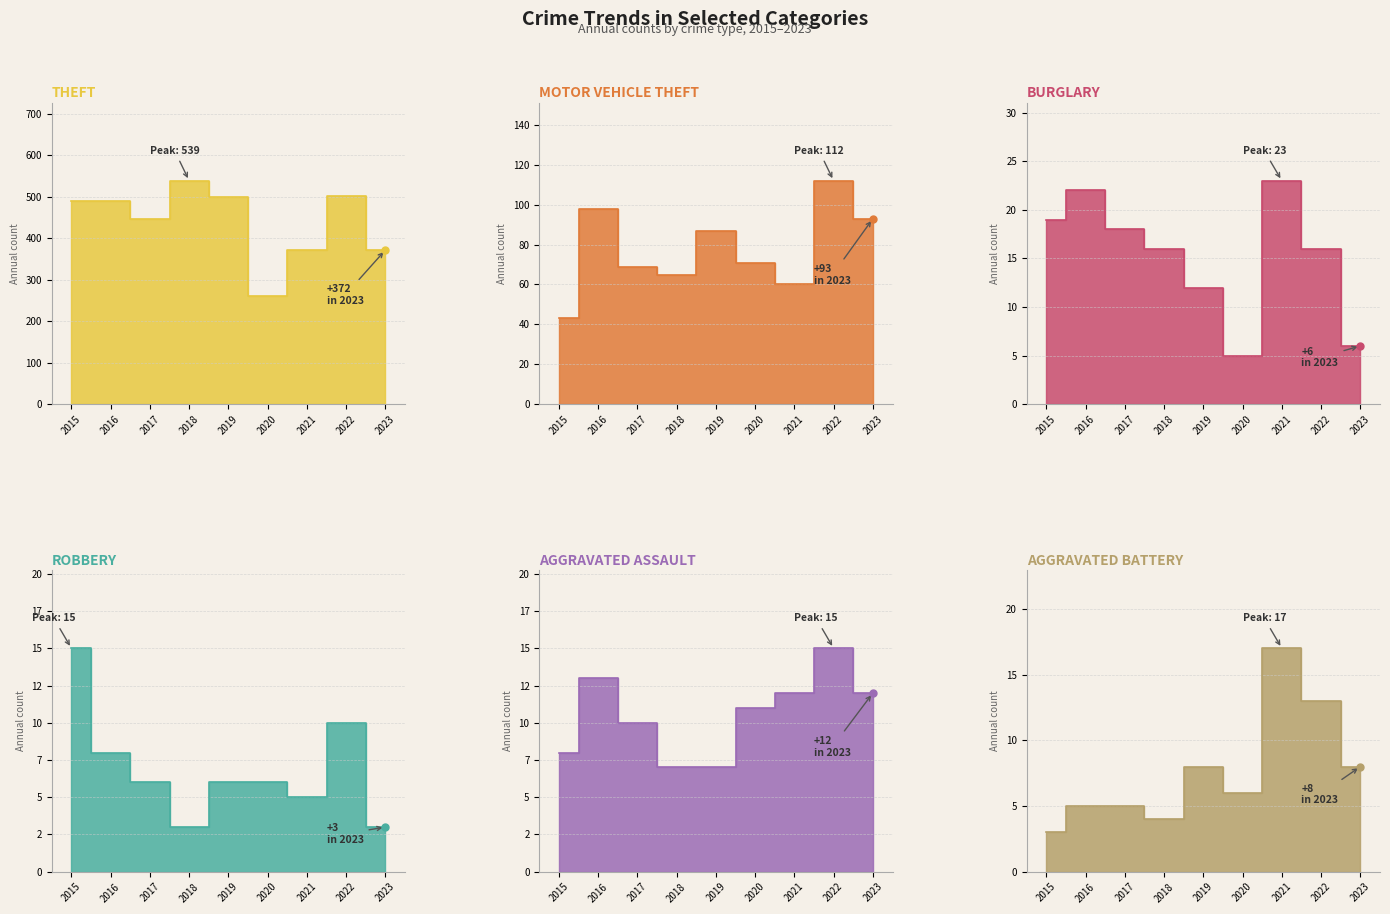

How many interior local valleys does the Theft series have?

2